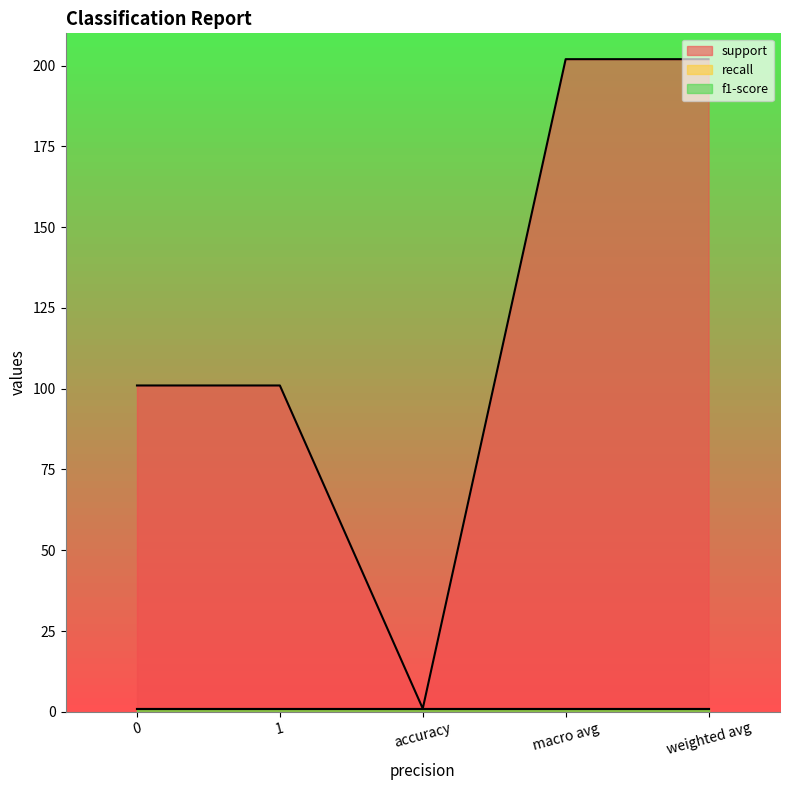

True or false: support and f1-score cross at least once.

False